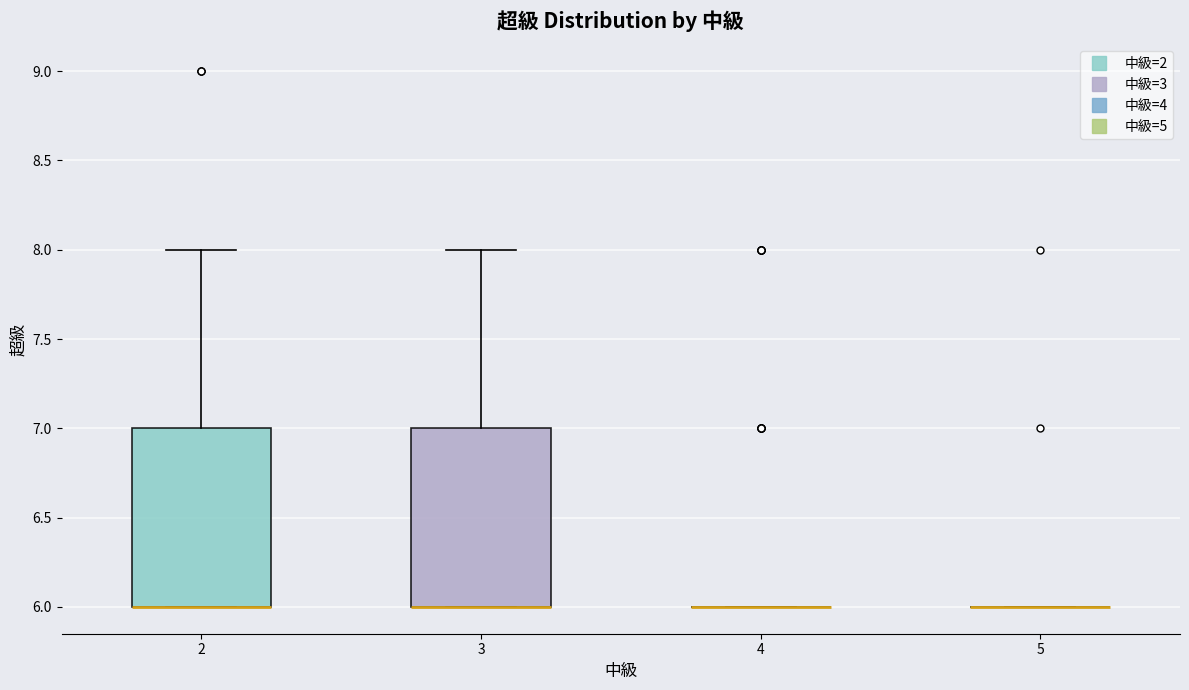

Reading left to right, transcribe this box plot: for each box, give where its median line is, the range the box spans, and where its two whiskers end, as read against the y-axis. The values are not printed on the chart, so give them approximately, as read against the axis.

2: median 6 (drawn on the box's lower edge), box 6 to 7, whiskers 6 to 8
3: median 6 (drawn on the box's lower edge), box 6 to 7, whiskers 6 to 8
4: box collapsed to a line at 6, whiskers 6 to 6
5: box collapsed to a line at 6, whiskers 6 to 6